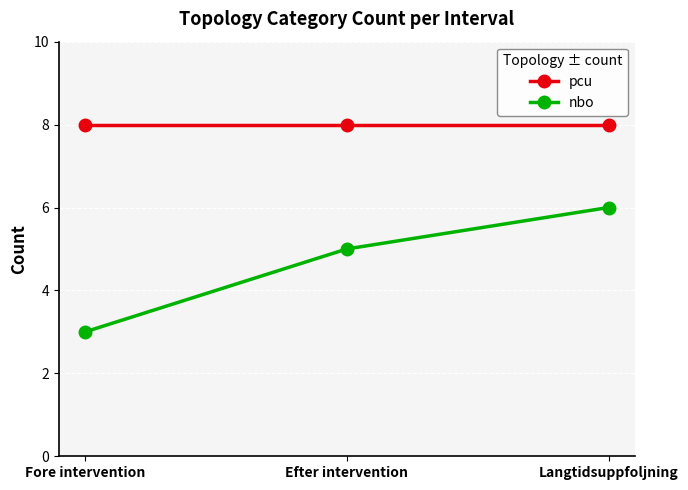

True or false: pcu has a value of 8 at Langtidsuppfoljning.

True